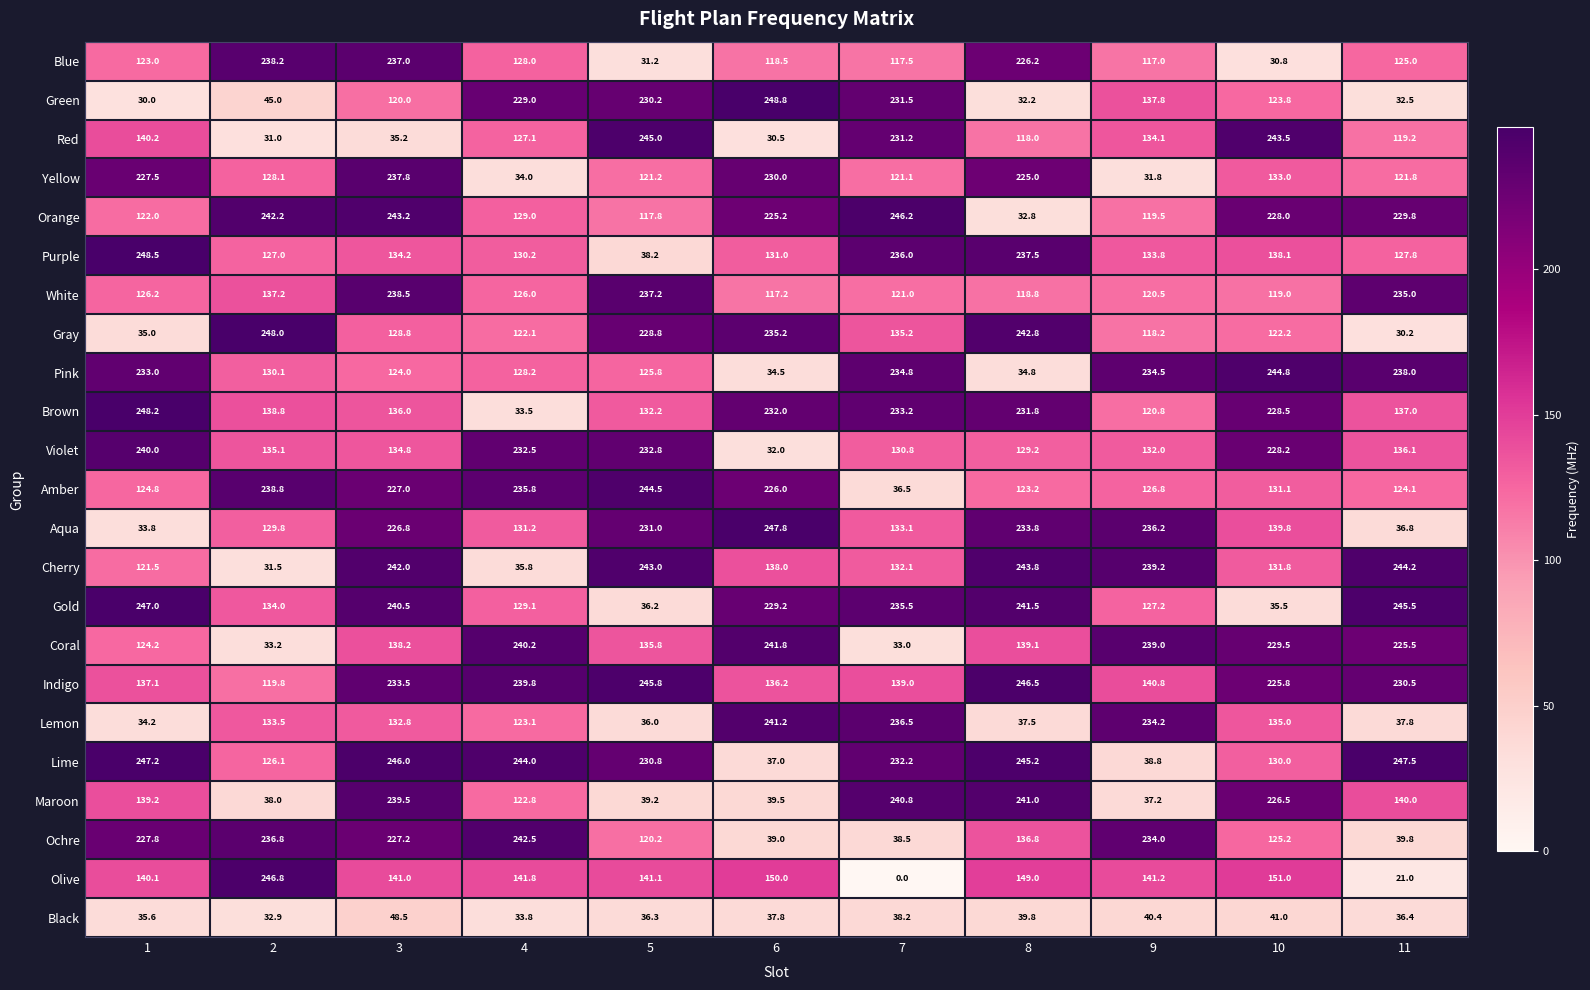

How many distinct data groups are displayed?

23